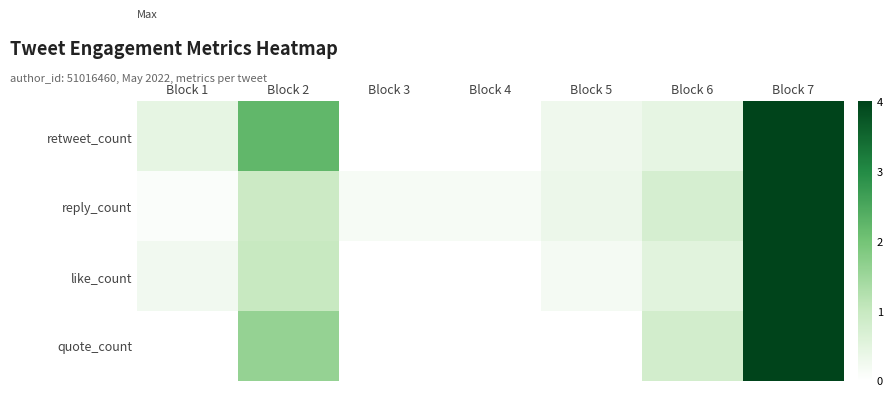

At how many categories does at least one series exceed 3?

1